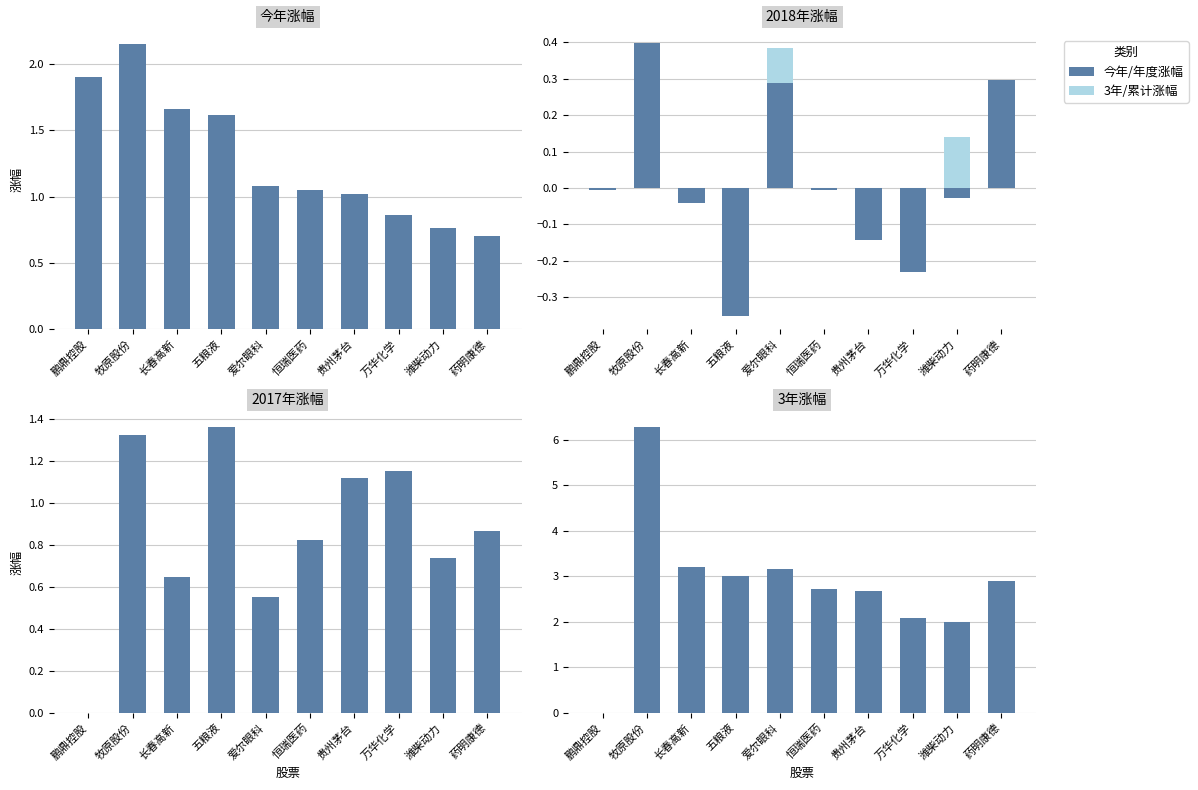

Reading left to right, extract all data points from this chart.

3年涨幅/全部: 0.0	6.3	3.2	3.0	3.2	2.7	2.7	2.1	2.0	2.9
今年/年度涨幅: 0.0	6.3	3.2	3.0	3.2	2.7	2.7	2.1	2.0	2.9